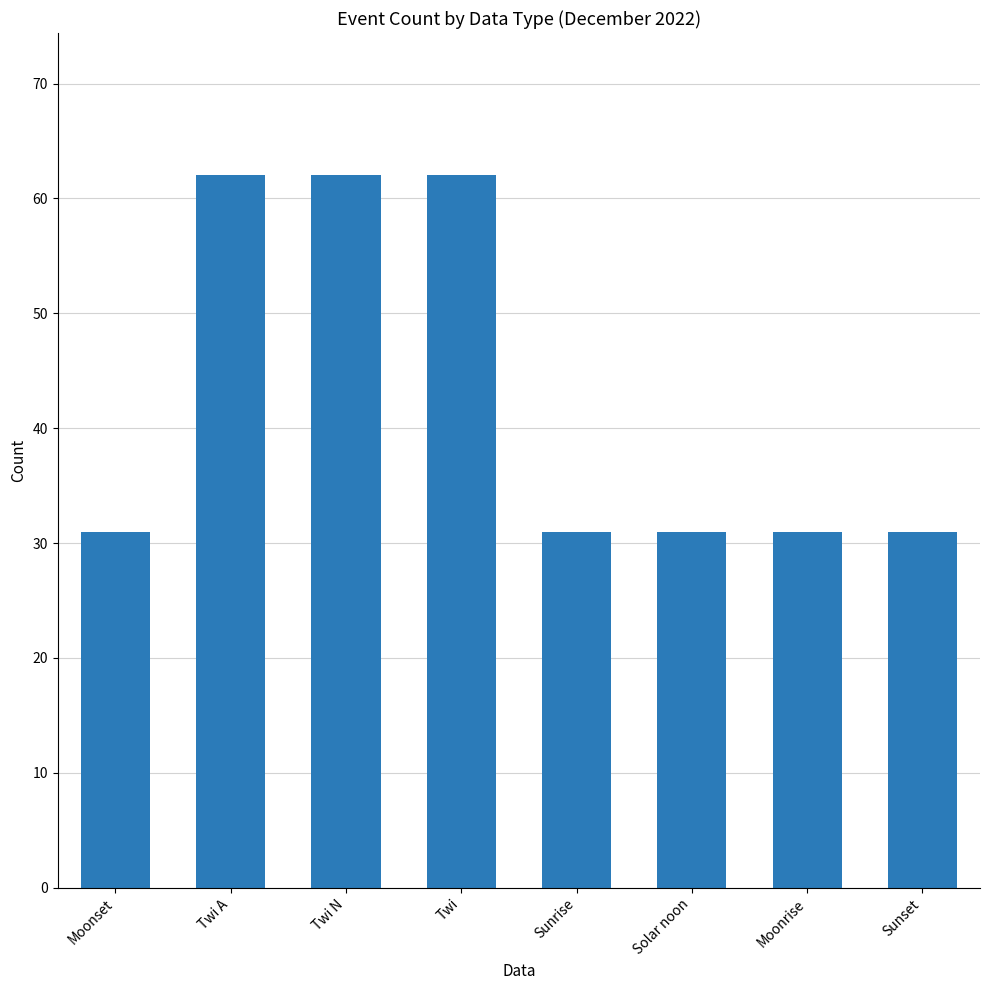

True or false: the data shows 62 at Twi A.

True